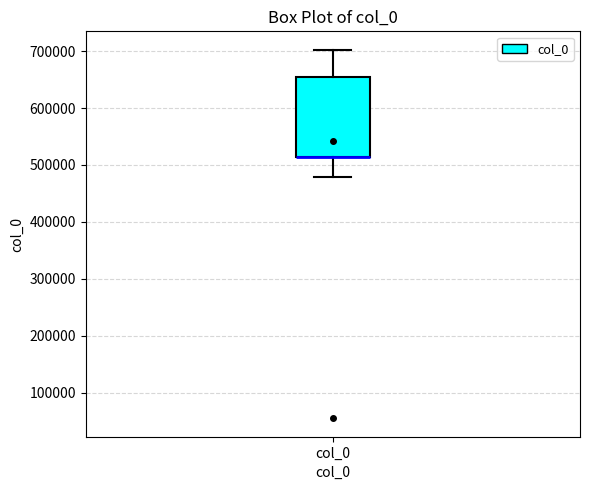

Read this box plot against the y-axis: the position of the median line, the range covered by the box, and the ends of both whiskers. The values are not printed on the chart, so give them approximately, as read against the axis.

median 510000 (drawn on the box's lower edge), box 510000 to 660000, whiskers 480000 to 700000